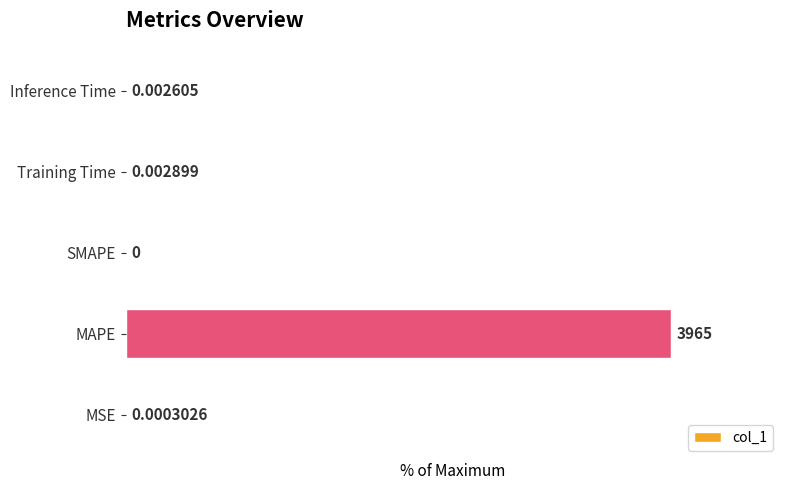

Which category has the highest value across all series?

MAPE